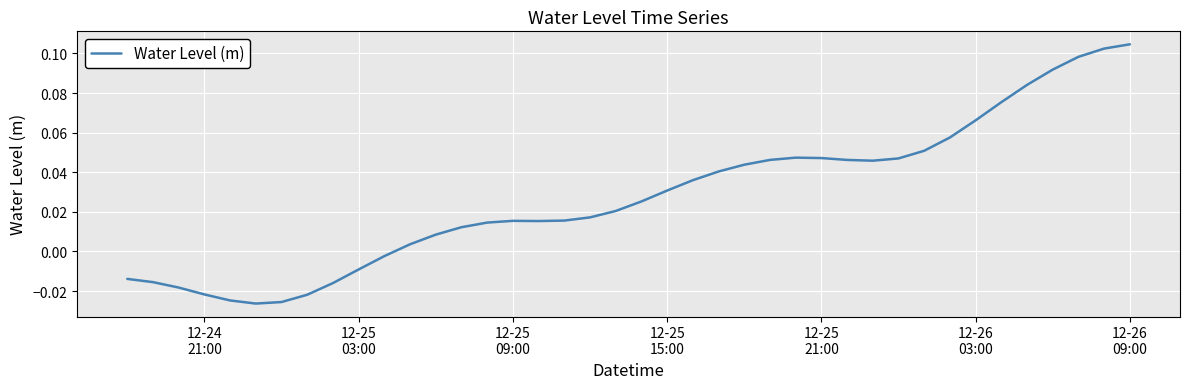

Reading right to left, extract all data points from this chart.

0.1	0.1	0.1	0.1	0.1	0.1	0.1	0.1	0.1	0.0	0.0	0.0	0.0	0.0	0.0	0.0	0.0	0.0	0.0	0.0	0.0	0.0	0.0	0.0	0.0	0.0	0.0	0.0	0.0	-0.0	-0.0	-0.0	-0.0	-0.0	-0.0	-0.0	-0.0	-0.0	-0.0	-0.0